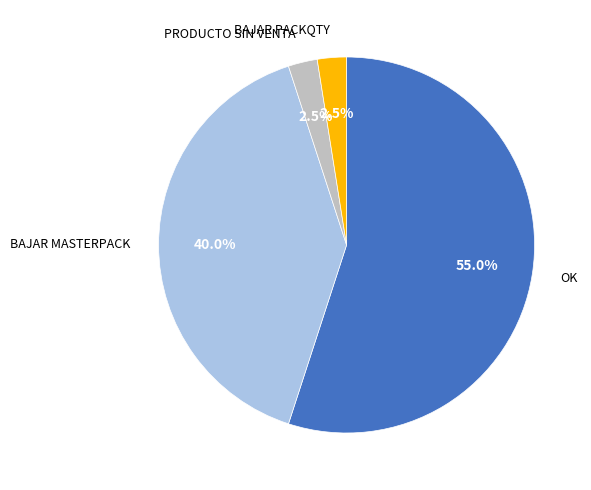

Is there any slice that represents more than half of the pie?

Yes